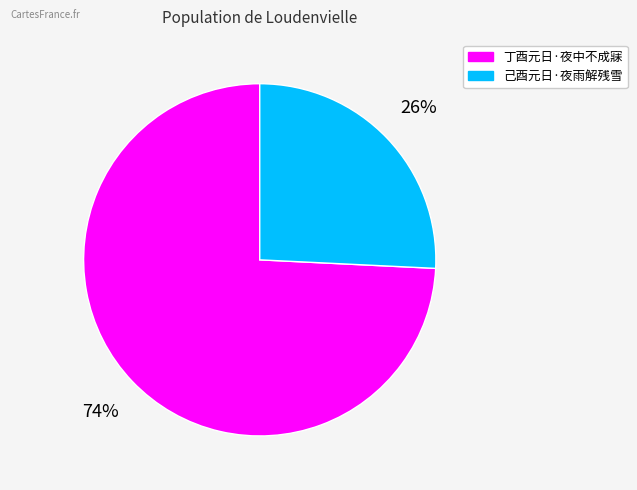

To the nearest percent, what is the average slice percentage?

50%